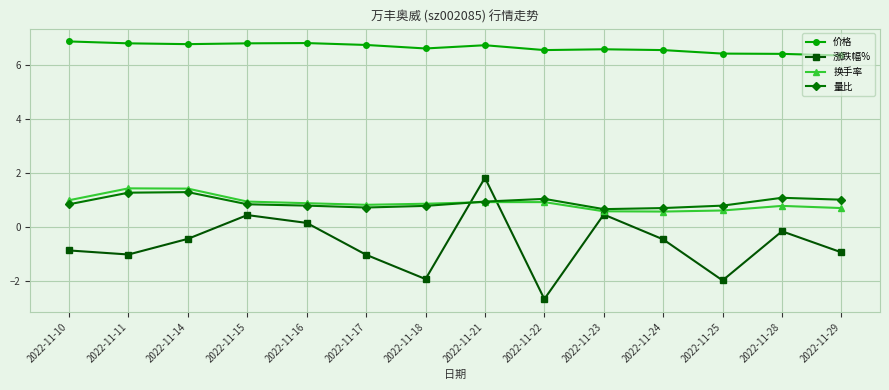

What is the sum of the 量比 values at 2022-11-24 and 2022-11-28?

1.8